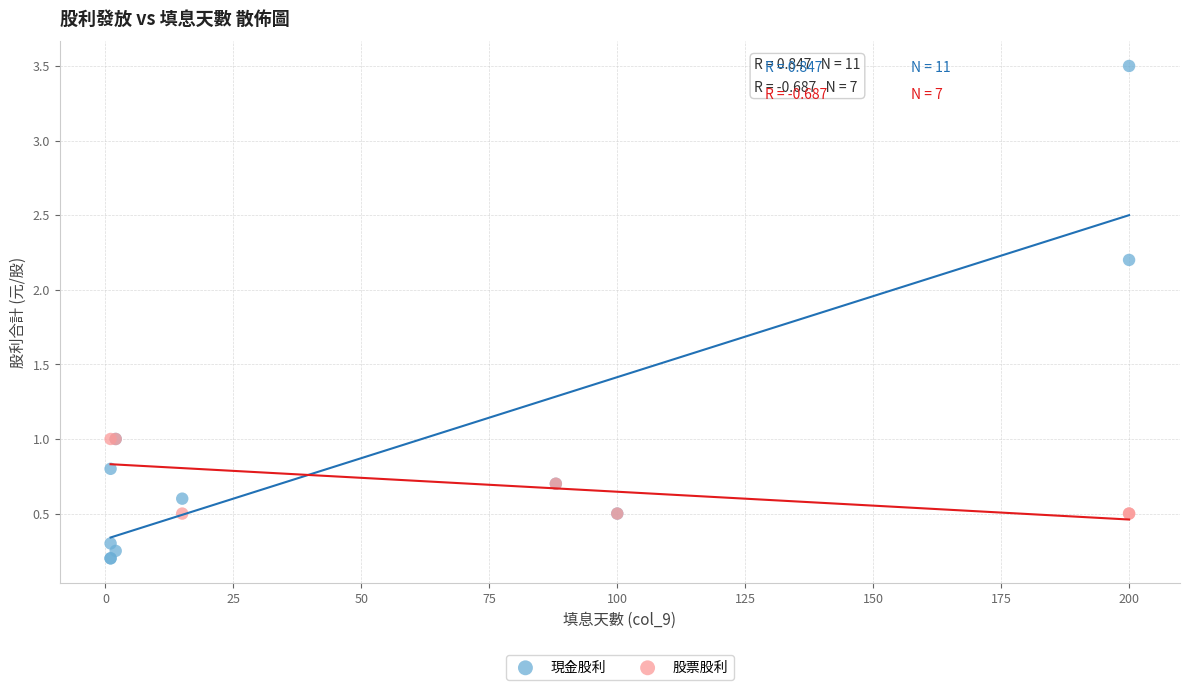

Which series reaches the maximum Y coordinate?

現金股利